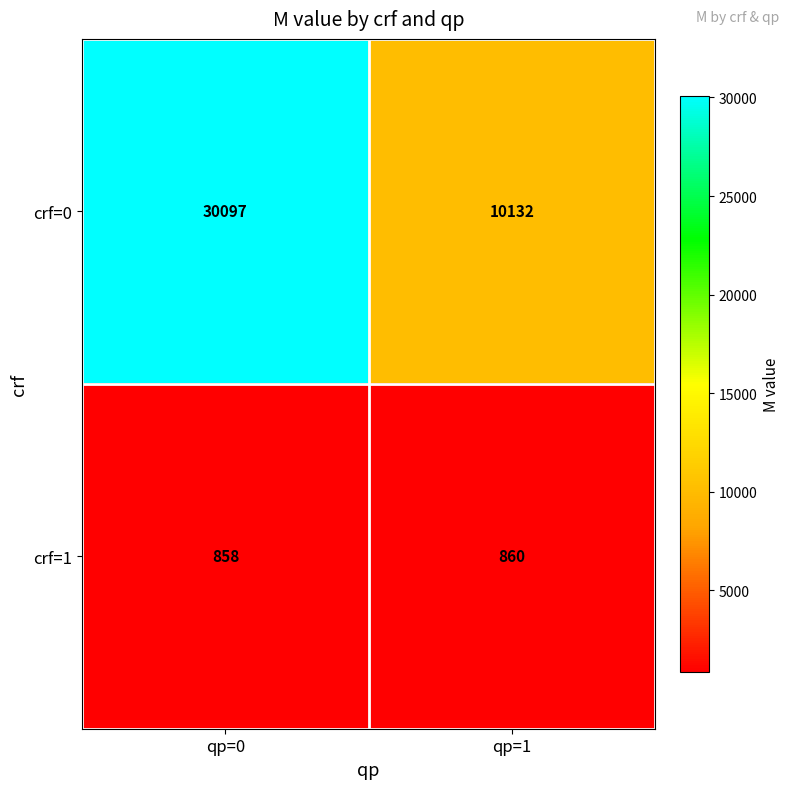

The value of crf=0 at qp=0 is 30097. True or false?

True